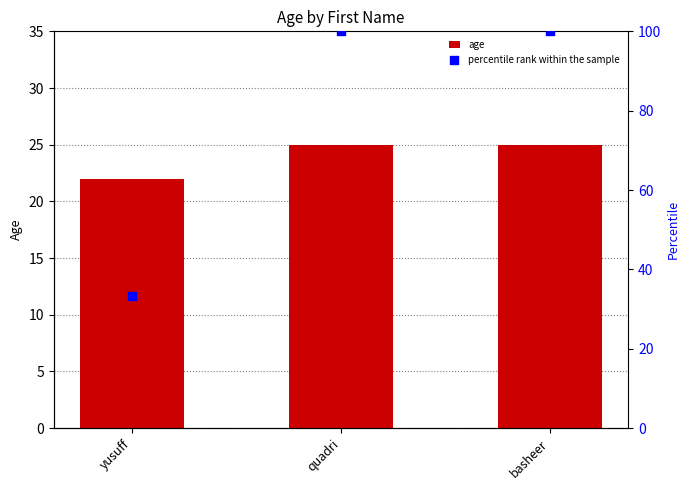

Which series contains the highest Y value?

percentile rank within the sample